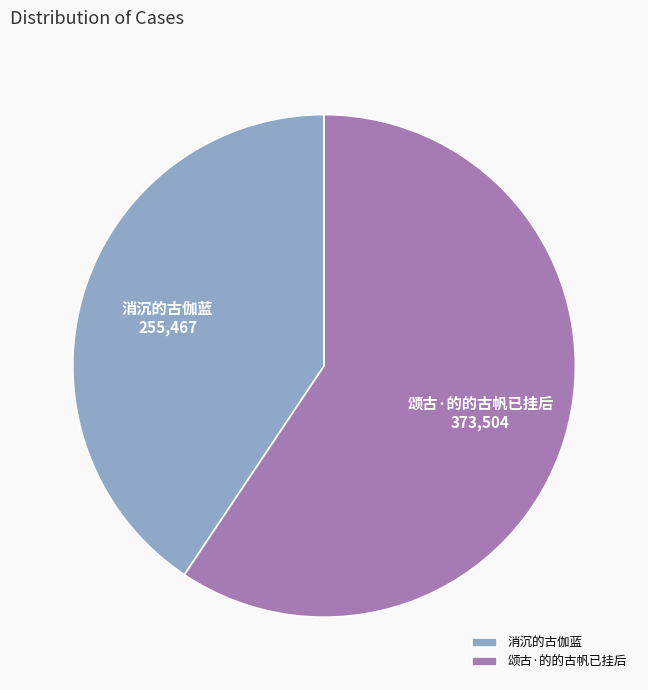

Is the sum of 消沉的古伽蓝 and 颂古·的的古帆已挂后 greater than half?

Yes